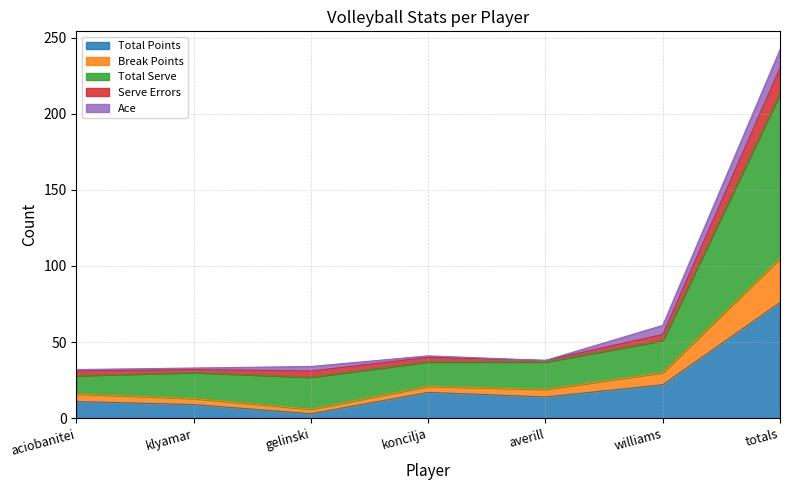

What is the maximum value for Total Points?

76